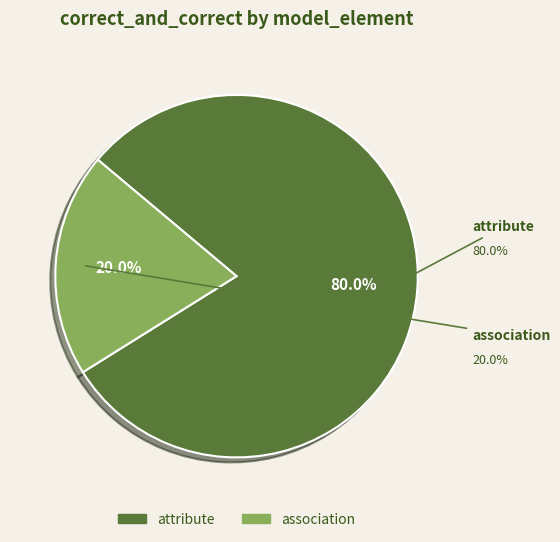

Combined, do attribute and association account for over 50%?

Yes